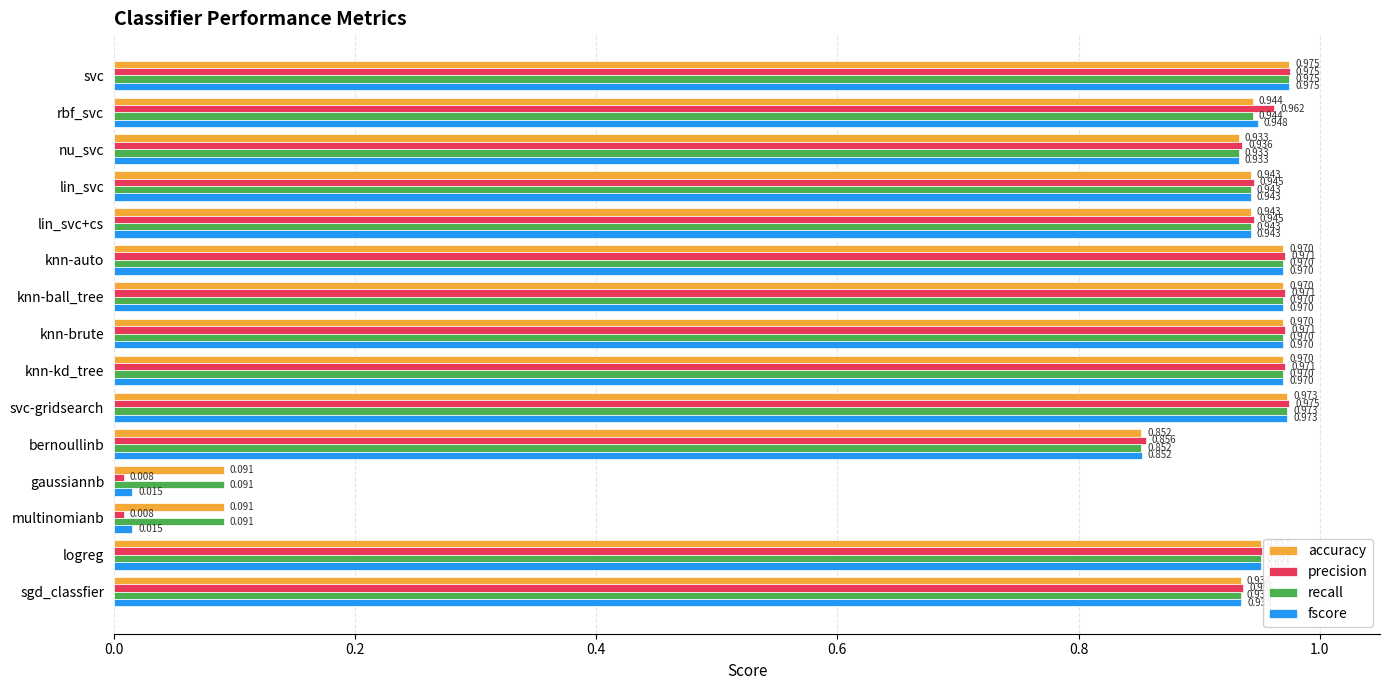

How many series are shown in this chart?

4